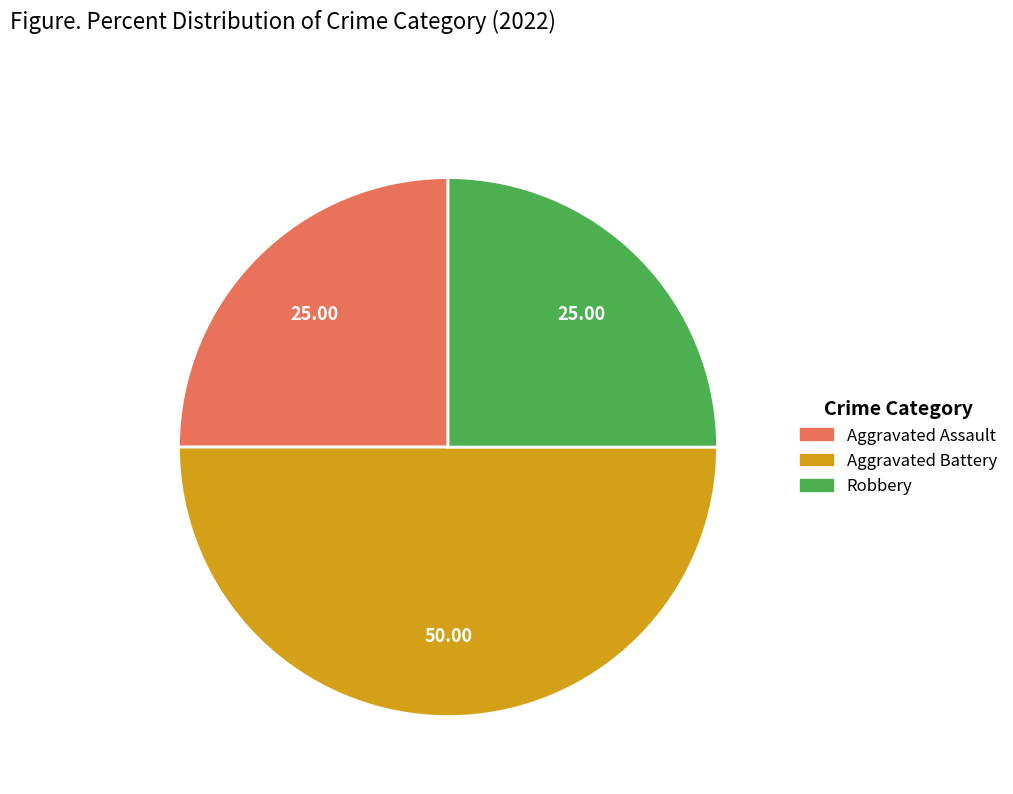

True or false: Robbery accounts for 25% of the total.

True